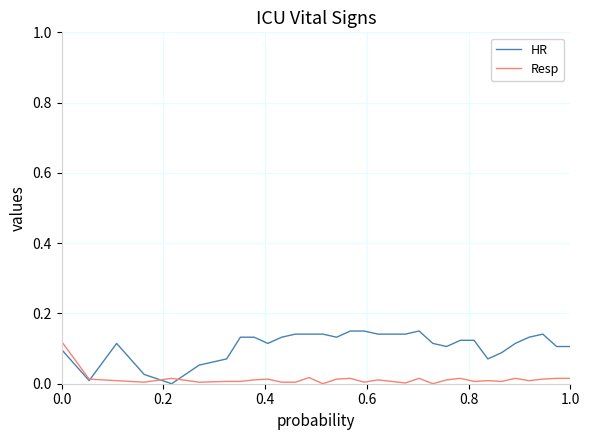

Which series has the largest total across all categories?

HR